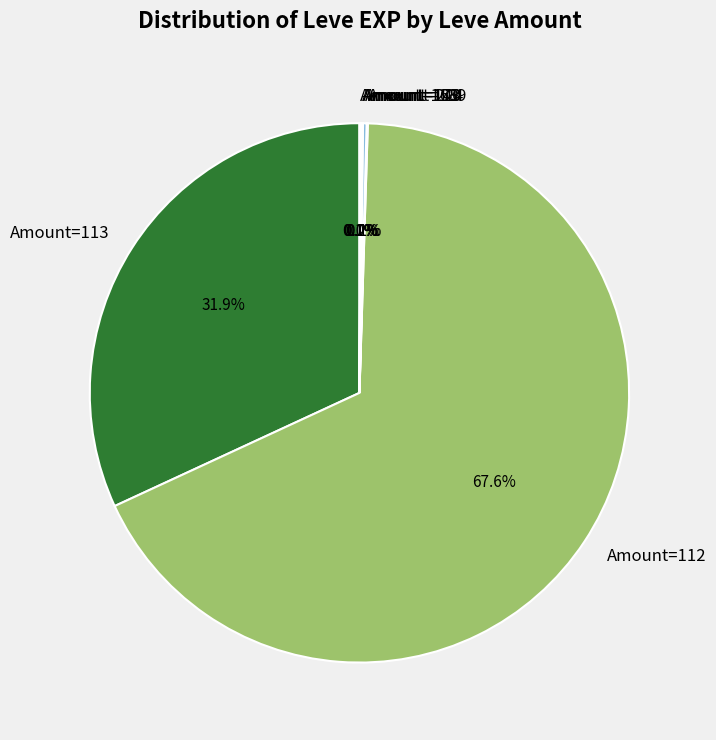

Which slice is the largest?

Amount=112